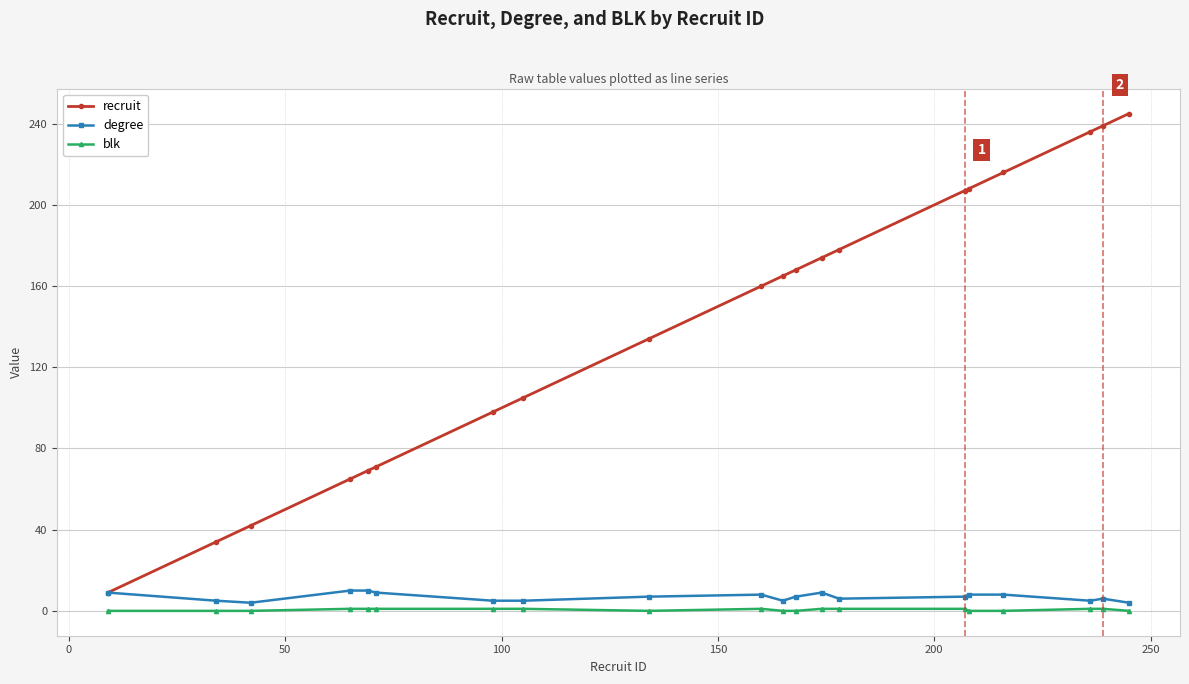

At how many categories does at least one series exceed 116?

12